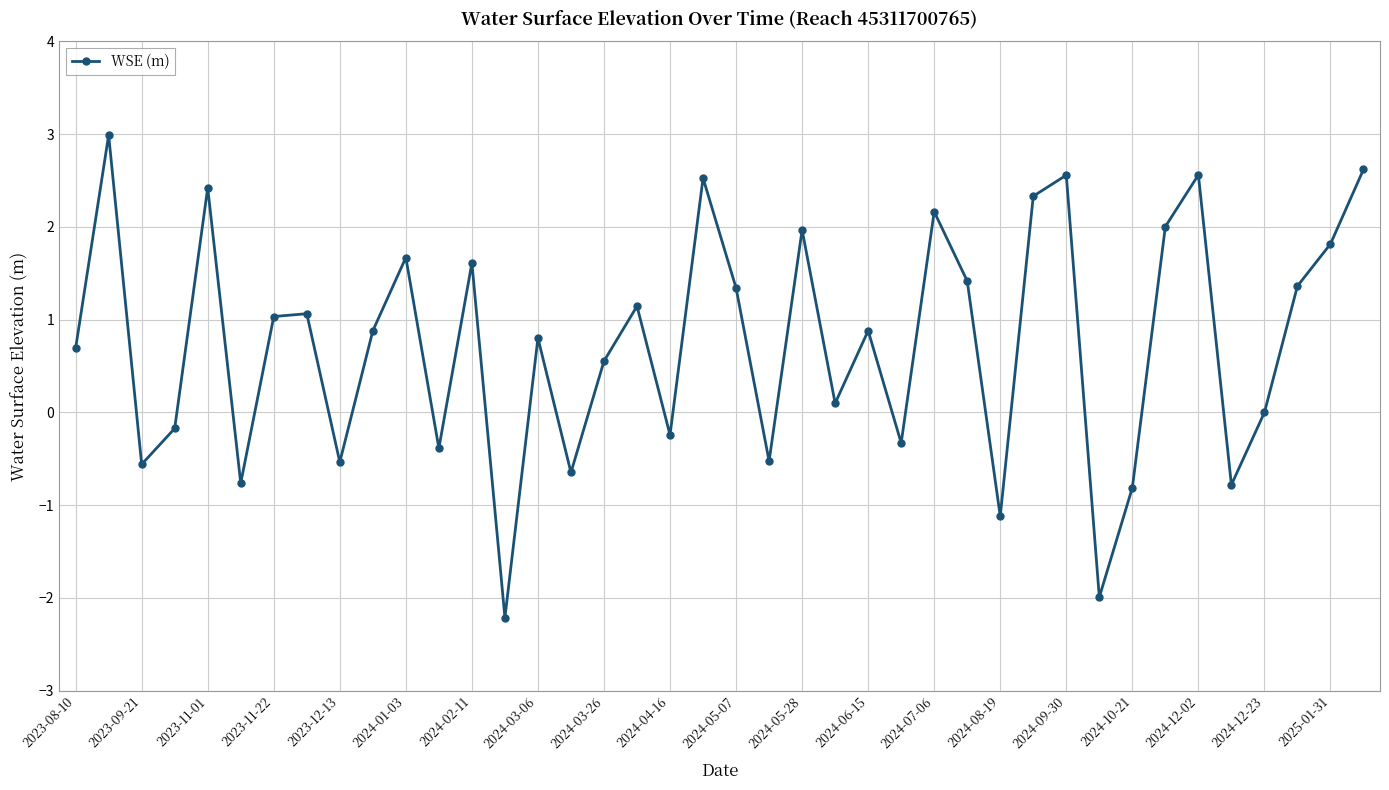

How many points are lower than both their immediate neighbors (excluding endpoints)?

13